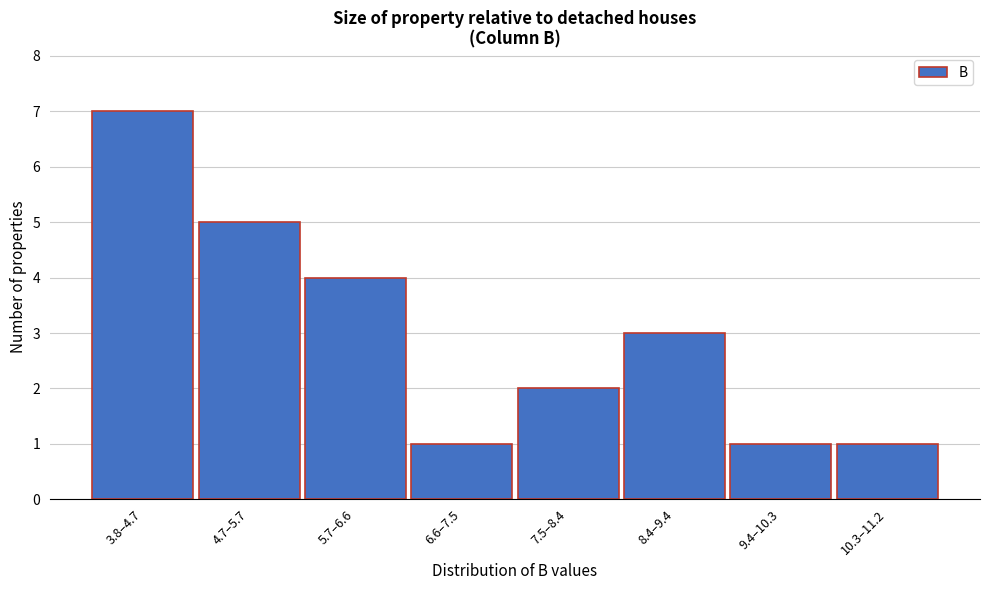

Reading left to right, extract all data points from this chart.

7	5	4	1	2	3	1	1